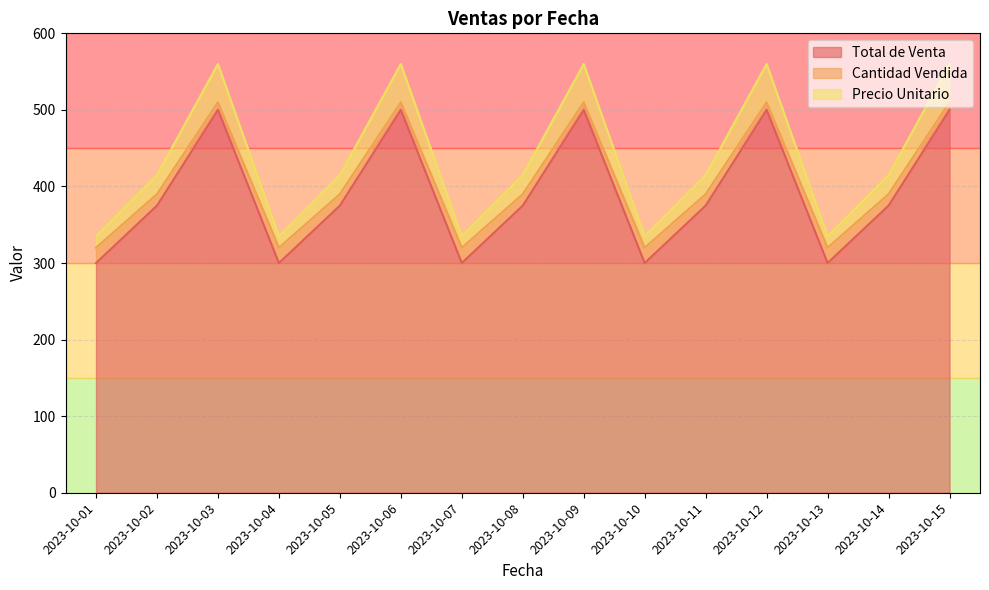

In Total de Venta, how many points are higher than both neighbors (excluding endpoints)?

4